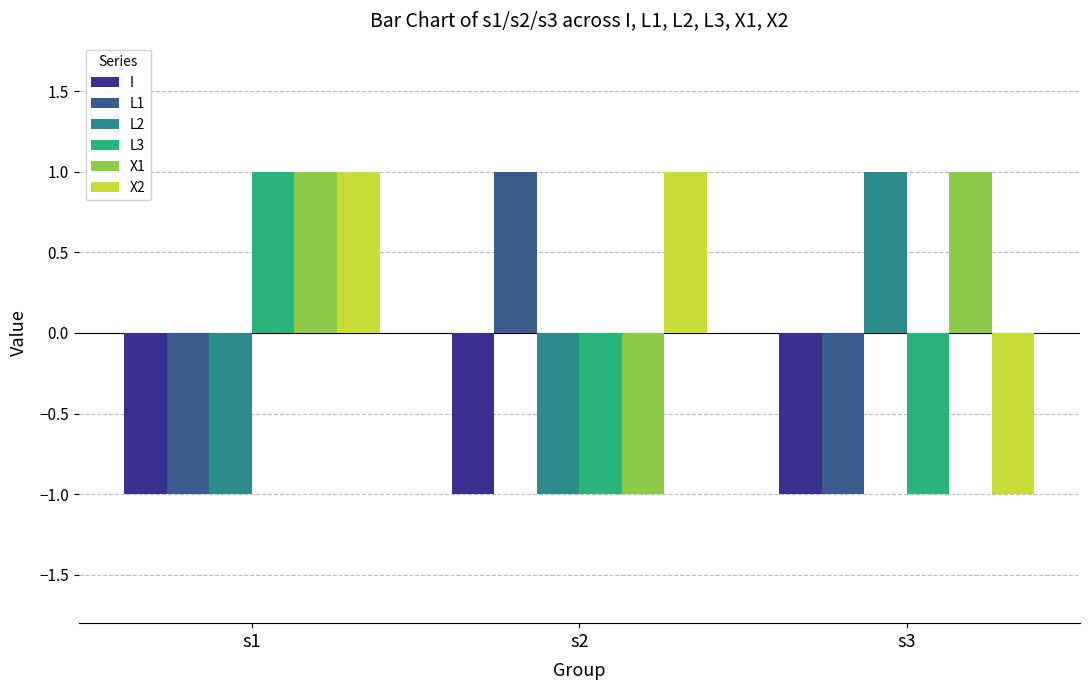

True or false: L2 has a value of -1 at s1.

True